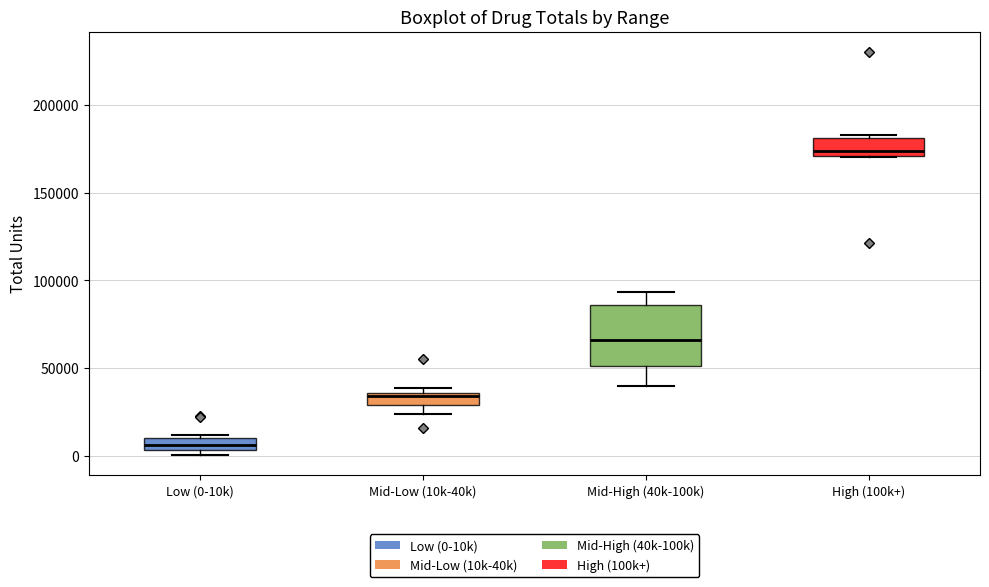

Comparing the boxes themselves (not the whiskers), which one is the tallest?

Mid-High (40k-100k)